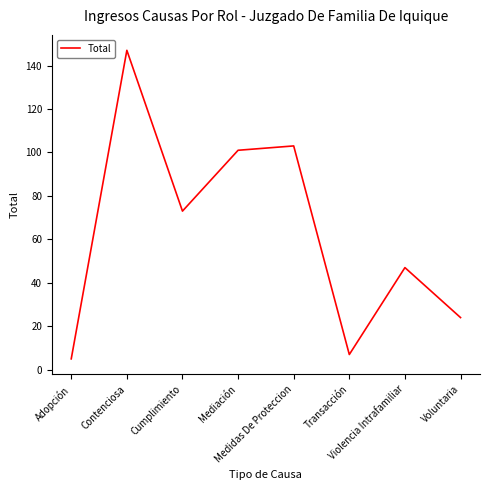

How many values are below 73?

4